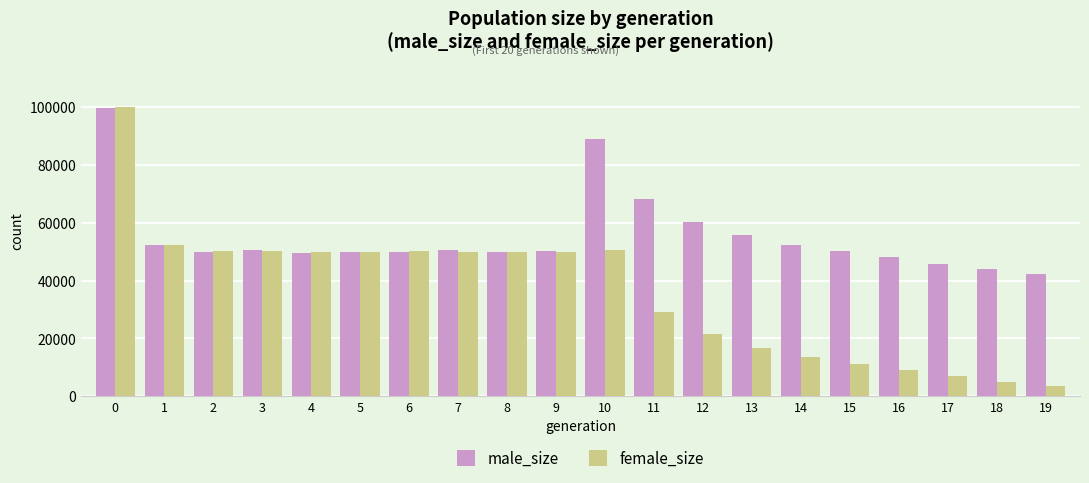

Which series has the largest total across all categories?

male_size